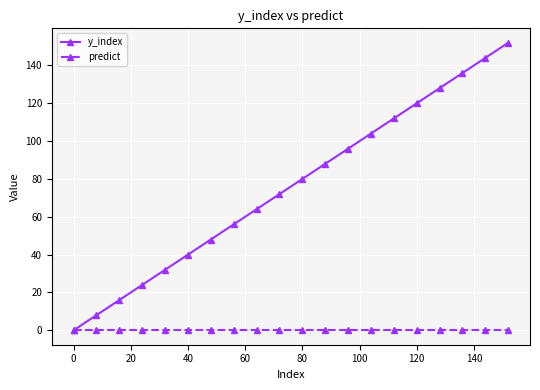

Rank the series by their maximum value, from highest to lowest.

y_index, predict